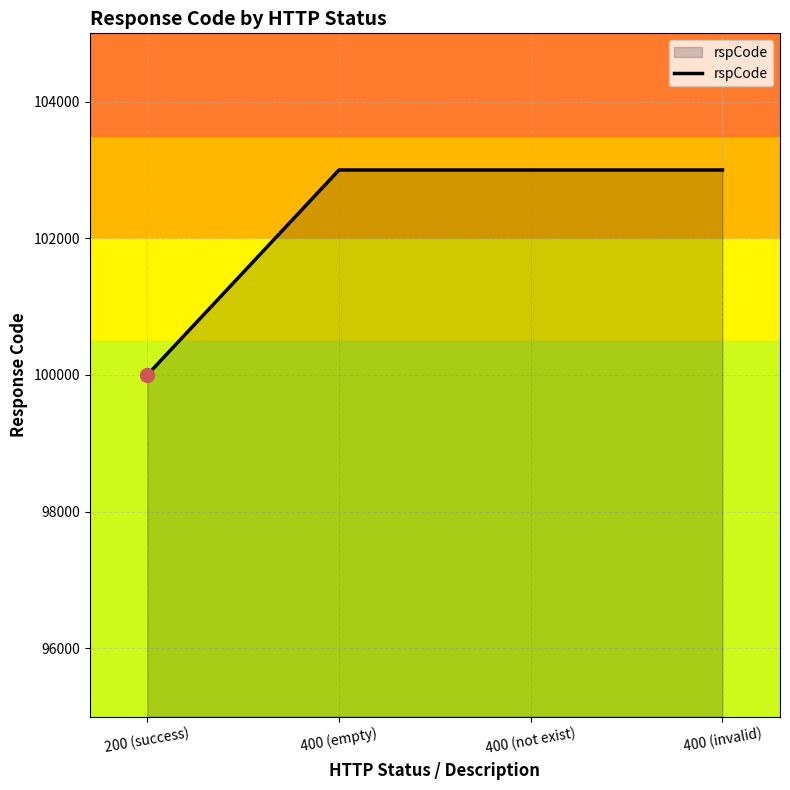

What is the ratio of the value at 400 (not exist) to the value at 200 (success)?

1.0